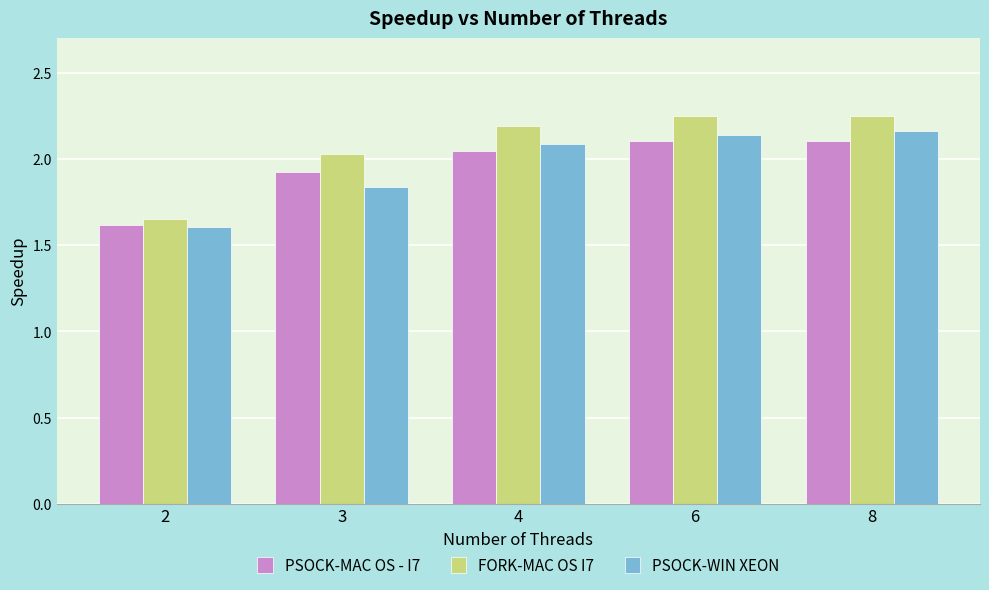

At 4, list the series in order from smallest to largest.

PSOCK-MAC OS - I7, PSOCK-WIN XEON, FORK-MAC OS I7